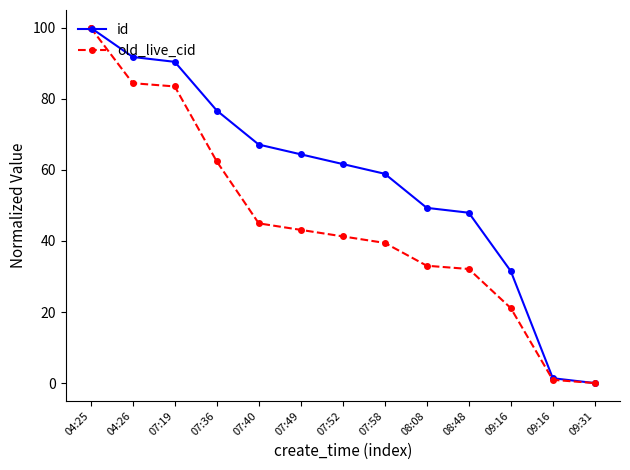

What is the sum of all old_live_cid values?

586.2